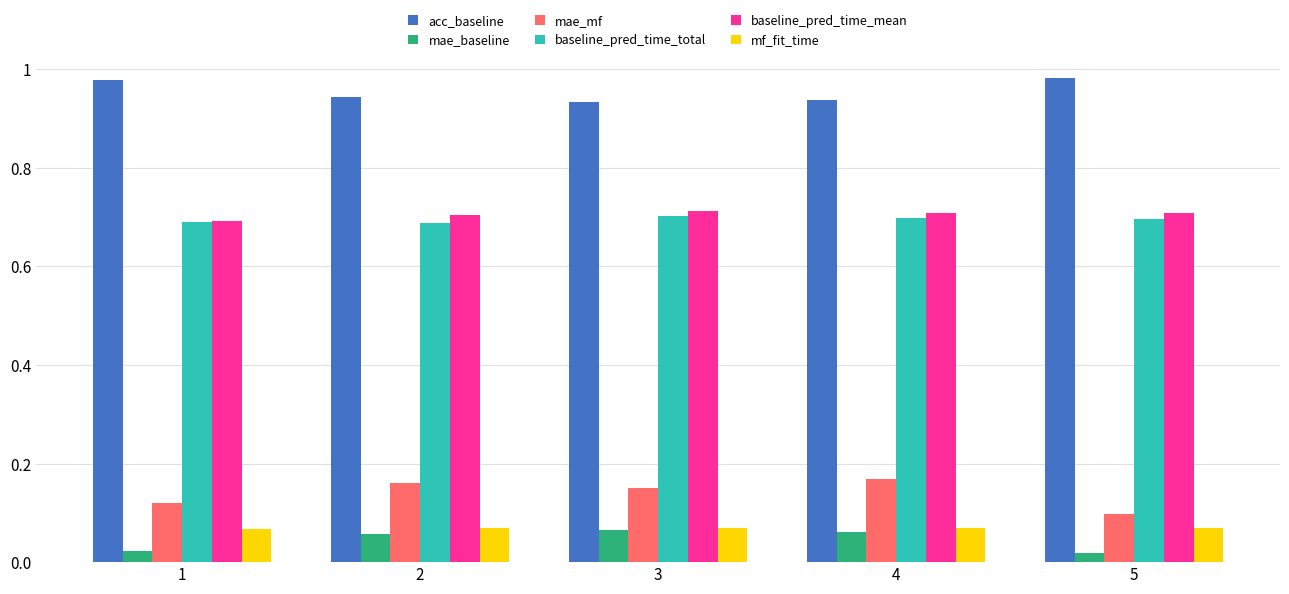

What is the total value across all series at 1?

2.6